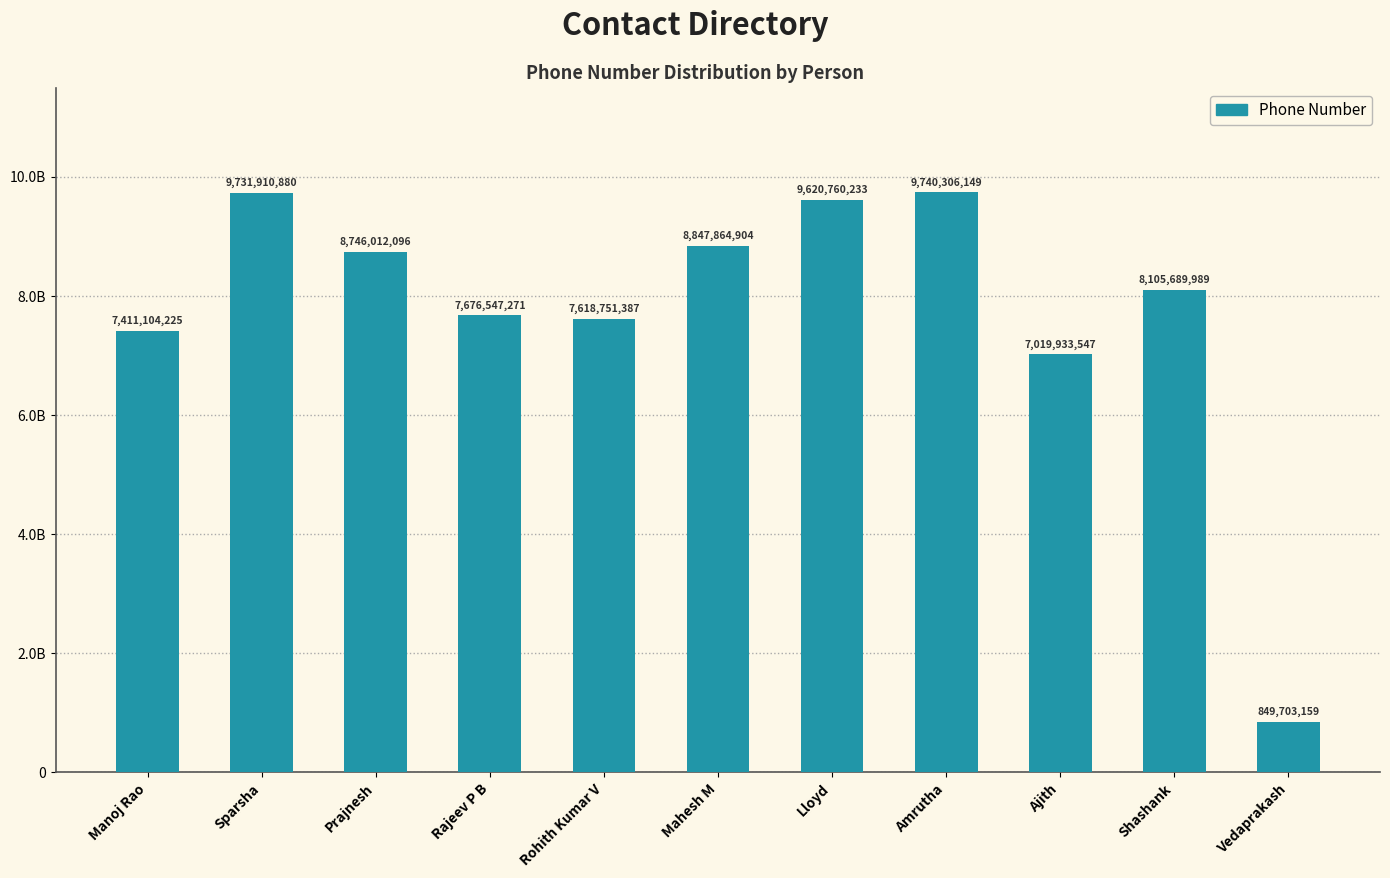

What is the ratio of the value at Manoj Rao to the value at Vedaprakash?

8.7